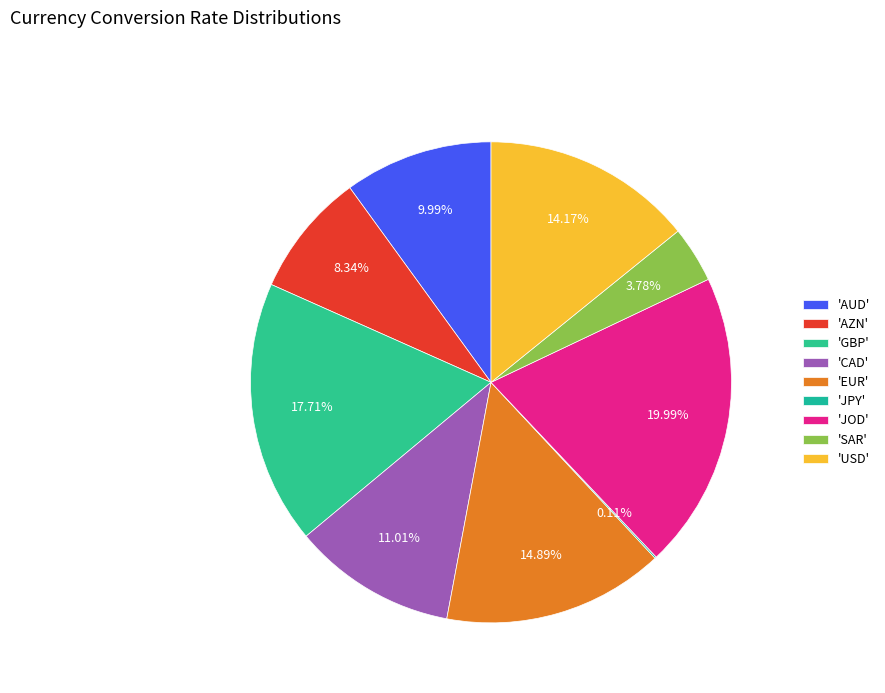

Is there a majority slice in this chart?

No